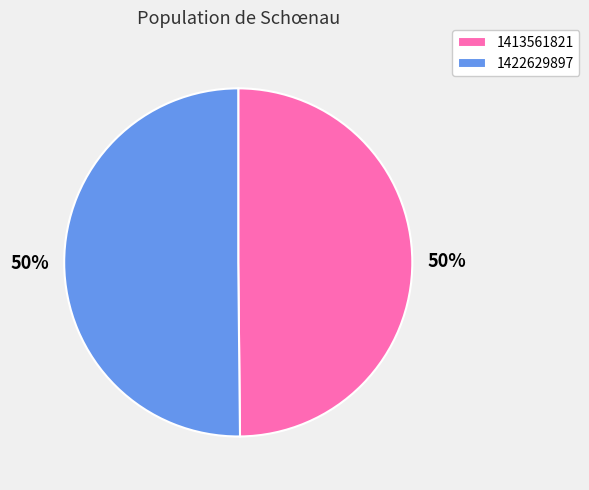

True or false: 1422629897 accounts for 50% of the total.

True